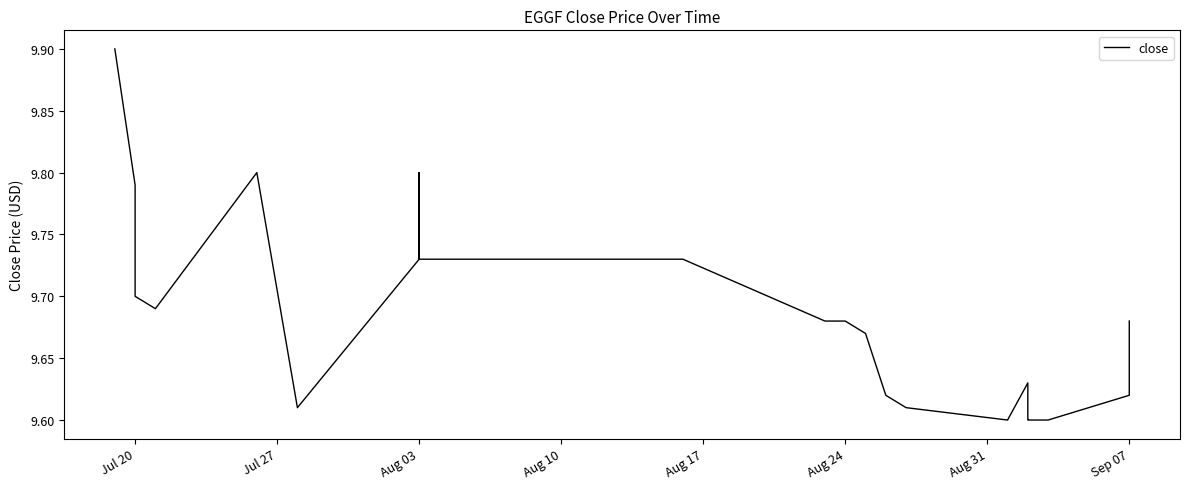

The value at Sep 07 is 4.5. True or false?

False